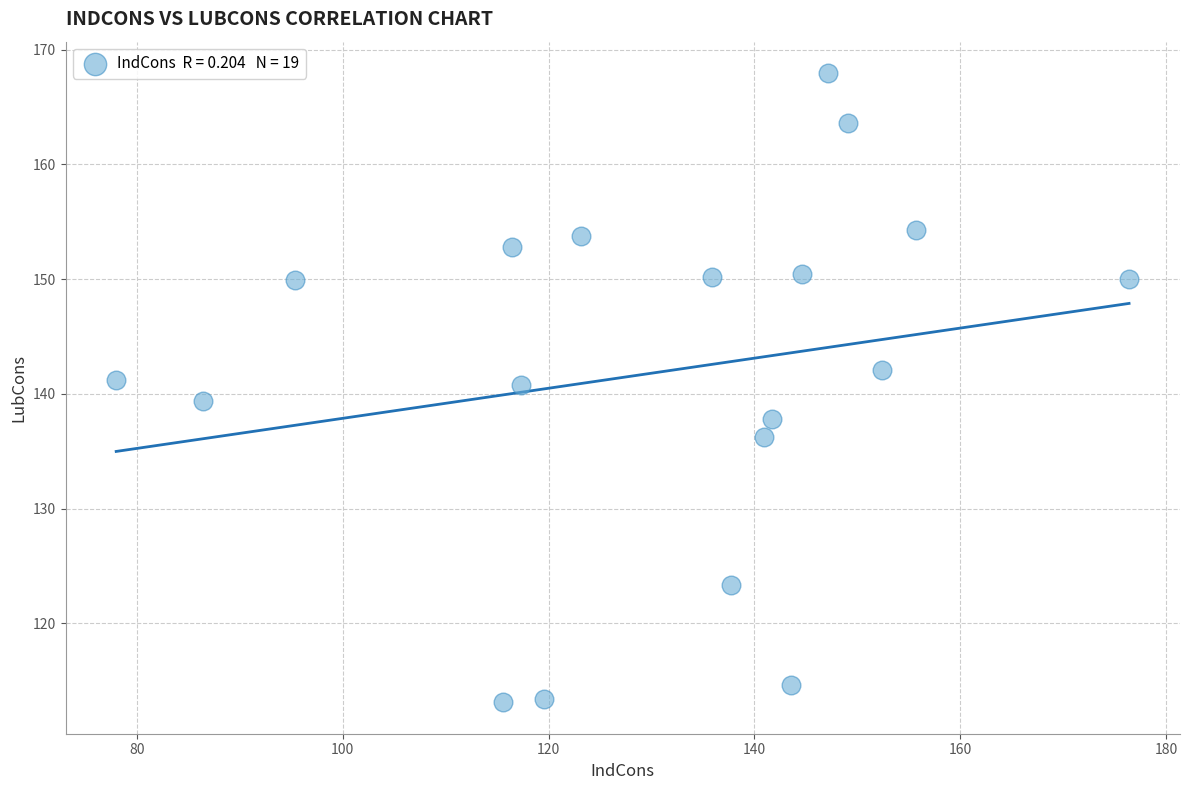

What is the range of Y values (max minus min)?

54.8